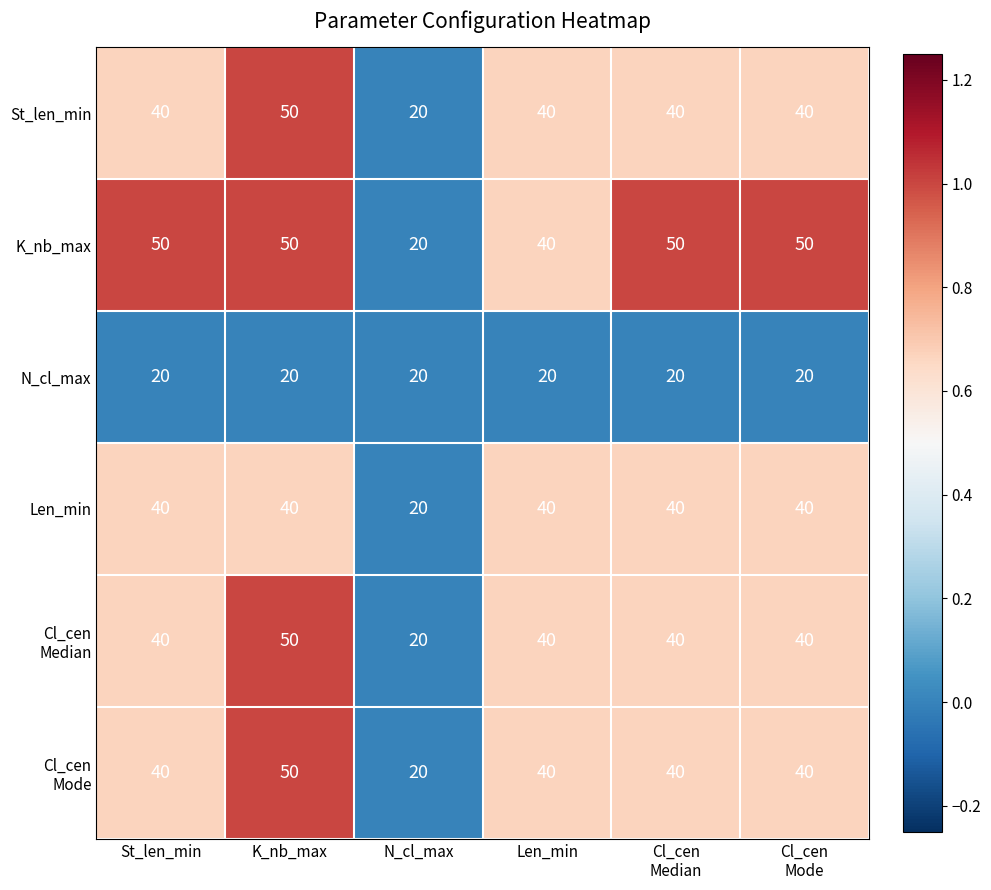

What is the smallest value displayed?

20